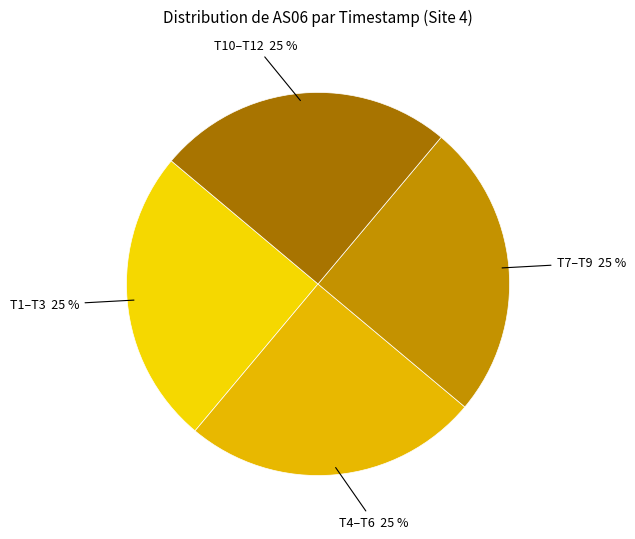

What is the ratio of the value at T4–T6 to the value at T7–T9?

1.0